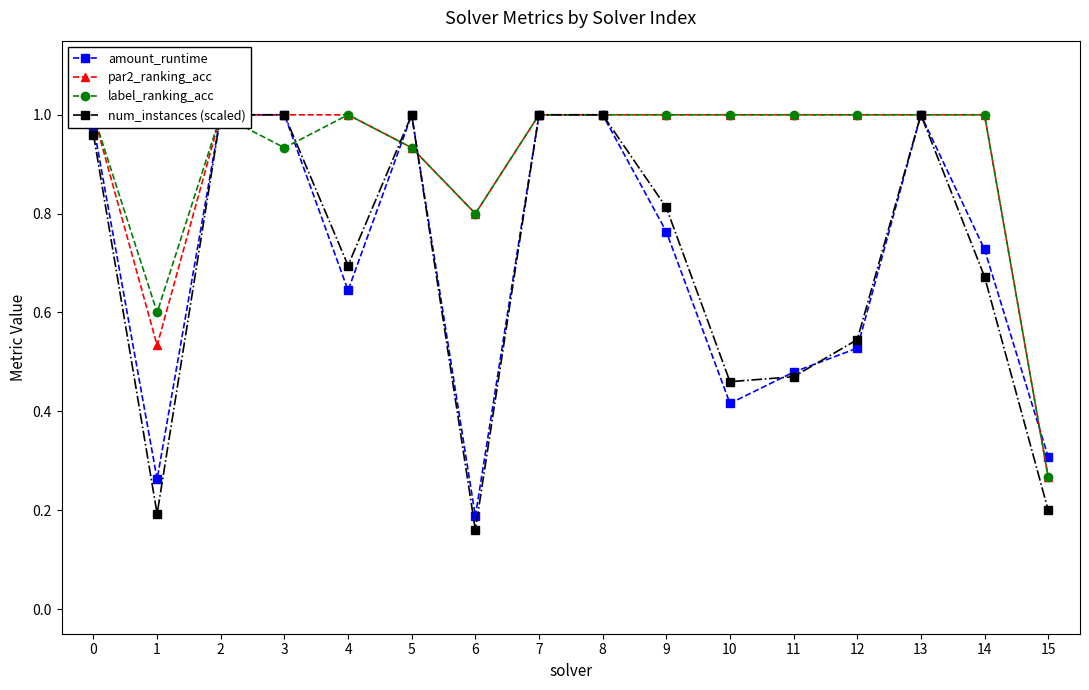

Reading left to right, list all the values displayed in this chart.

amount_runtime: 1.0	0.3	1.0	1.0	0.6	1.0	0.2	1.0	1.0	0.8	0.4	0.5	0.5	1.0	0.7	0.3
par2_ranking_acc: 1.0	0.5	1.0	1.0	1.0	0.9	0.8	1.0	1.0	1.0	1.0	1.0	1.0	1.0	1.0	0.3
label_ranking_acc: 1.0	0.6	1.0	0.9	1.0	0.9	0.8	1.0	1.0	1.0	1.0	1.0	1.0	1.0	1.0	0.3
num_instances (scaled): 1.0	0.2	1.0	1.0	0.7	1.0	0.2	1.0	1.0	0.8	0.5	0.5	0.5	1.0	0.7	0.2